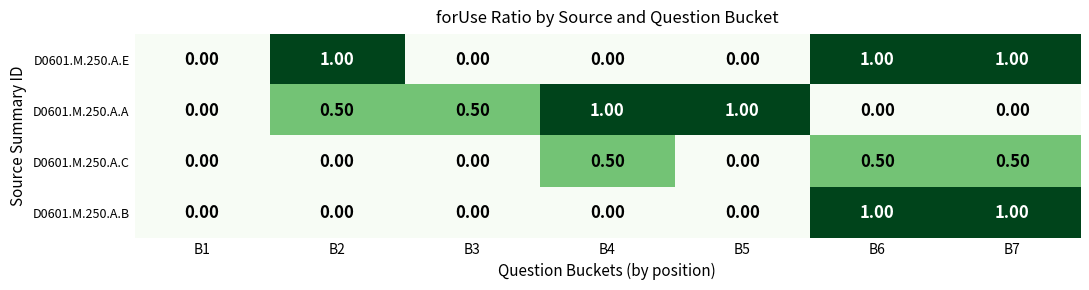

What is the spread (max minus min) of values at B4?

1.0